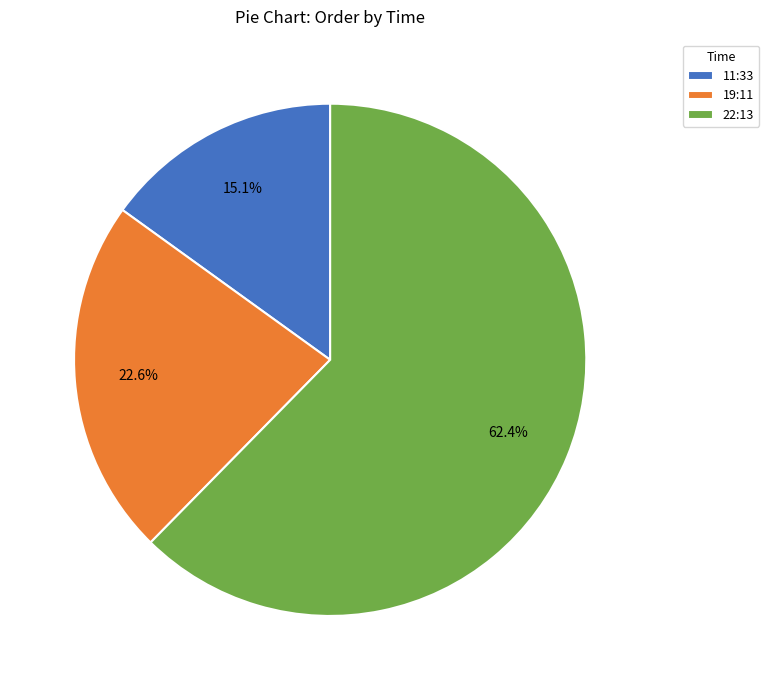

Approximately how many times larger is the value at 22:13 compared to 19:11?

2.8